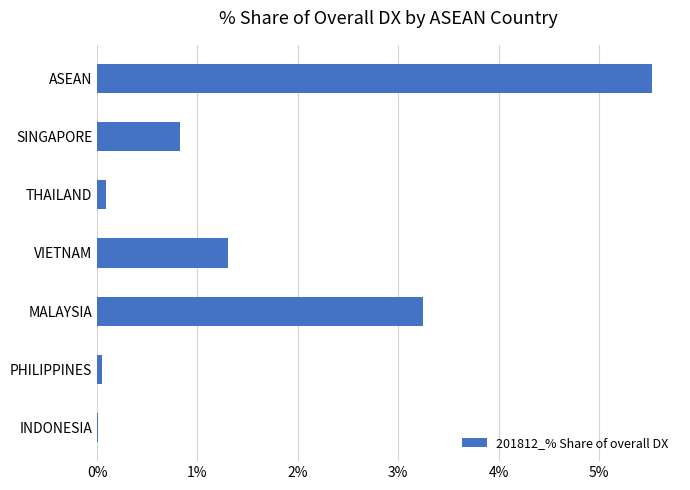

Is it true that the value at INDONESIA is 0.0?

True